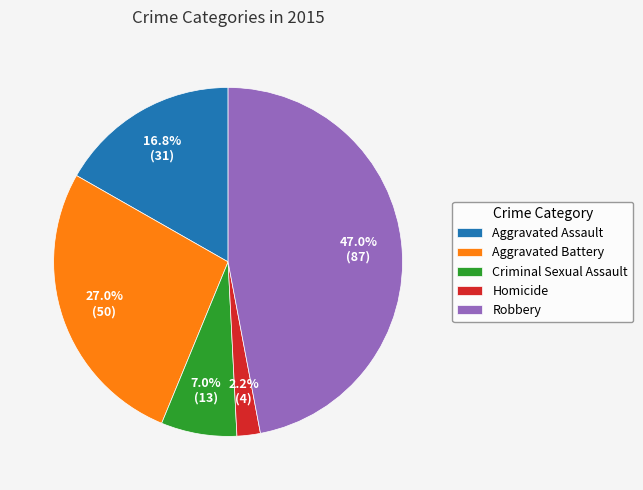

How many segments does this pie chart have?

5